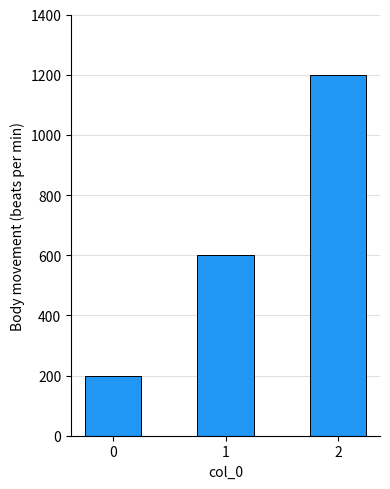

What is the change in value from 0 to 2?

+1000